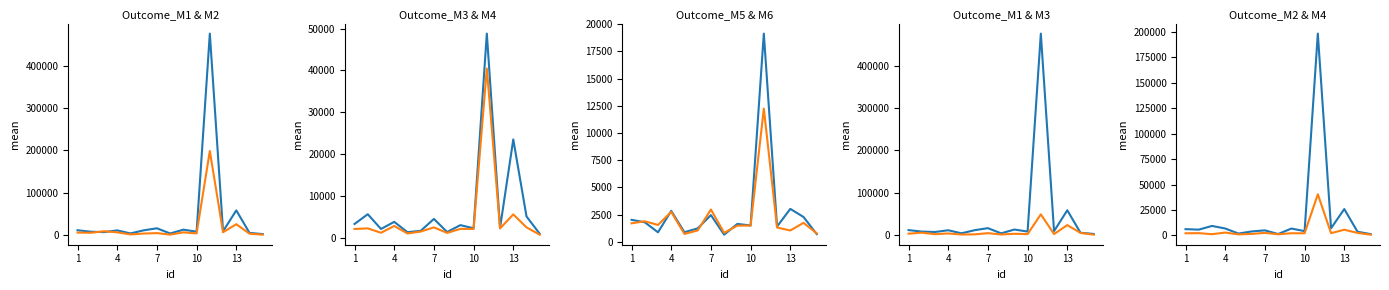

Rank the series by their maximum value, from highest to lowest.

Outcome_M1, Outcome_M2, Outcome_M3, Outcome_M4, Outcome_M5, Outcome_M6